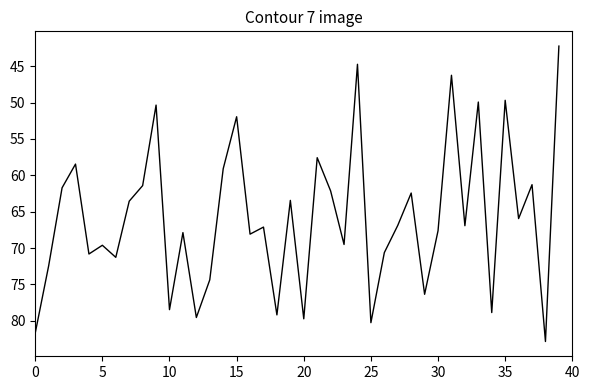

What is the greatest value displayed?

82.8